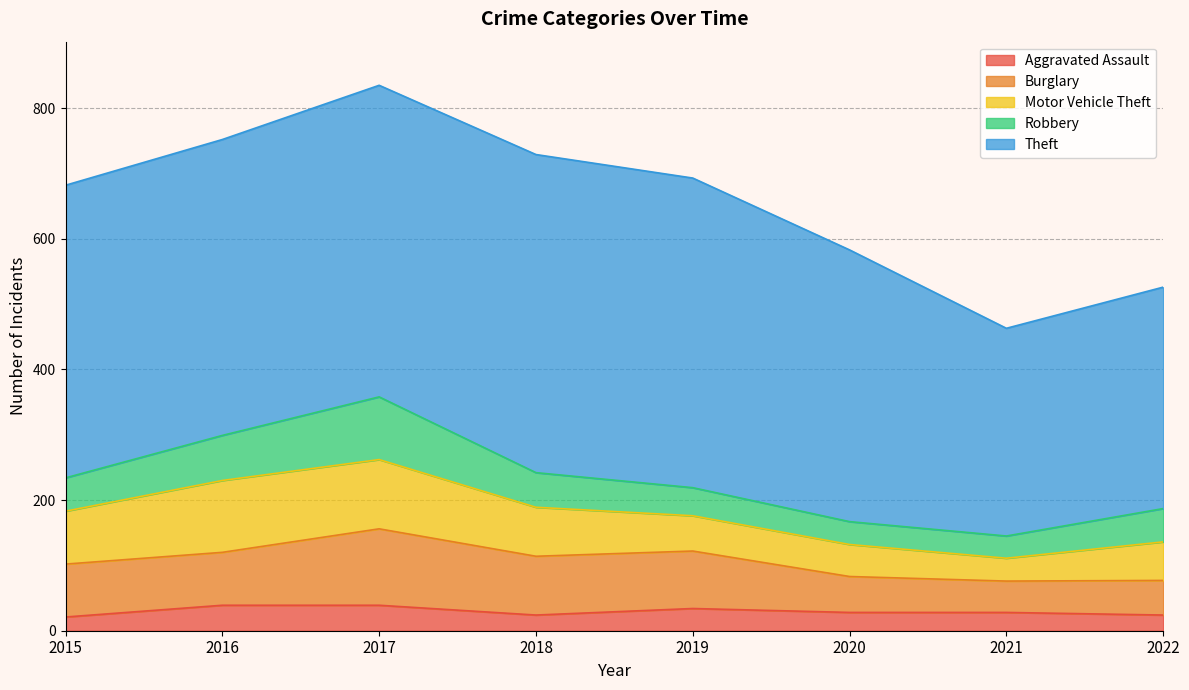

What is the average value of the Aggravated Assault series?

30